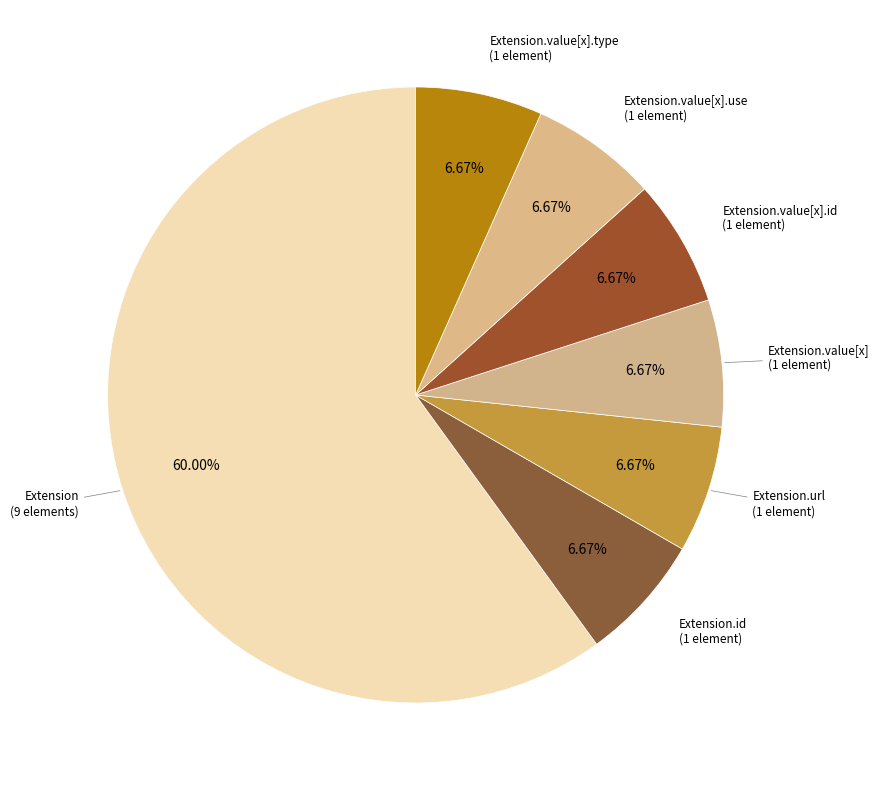

How many segments does this pie chart have?

7